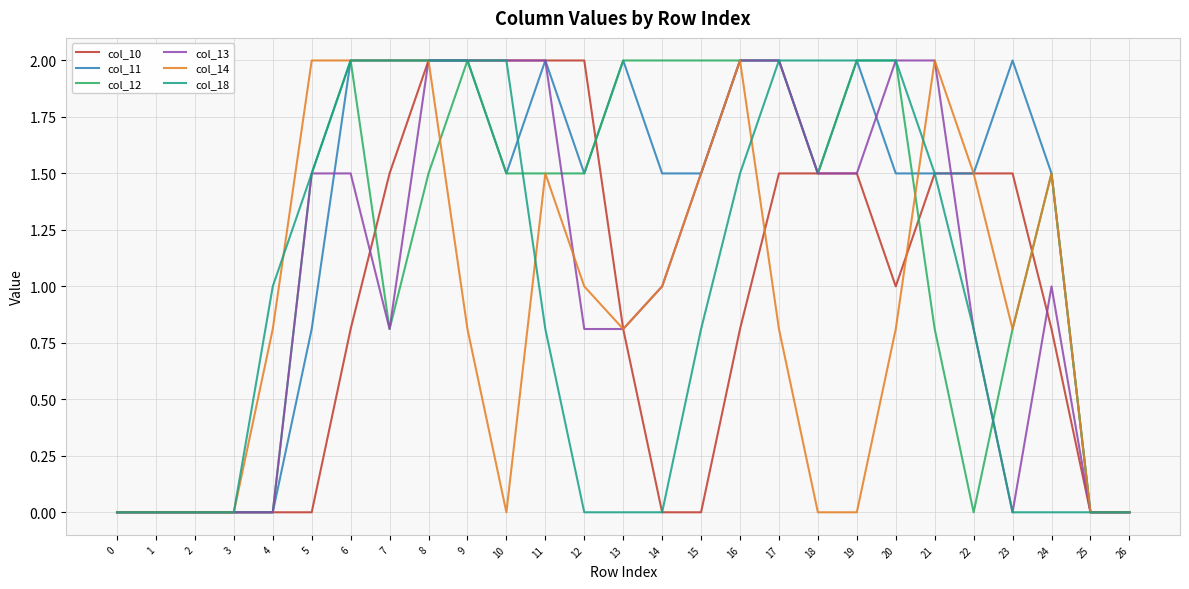

What is the maximum value for col_10?

2.0